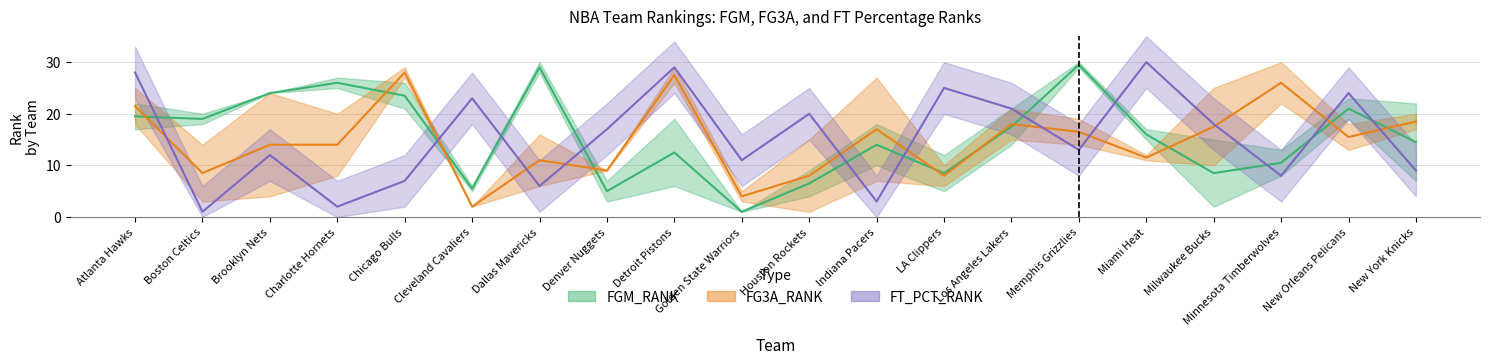

What is the minimum value shown in the chart?

1